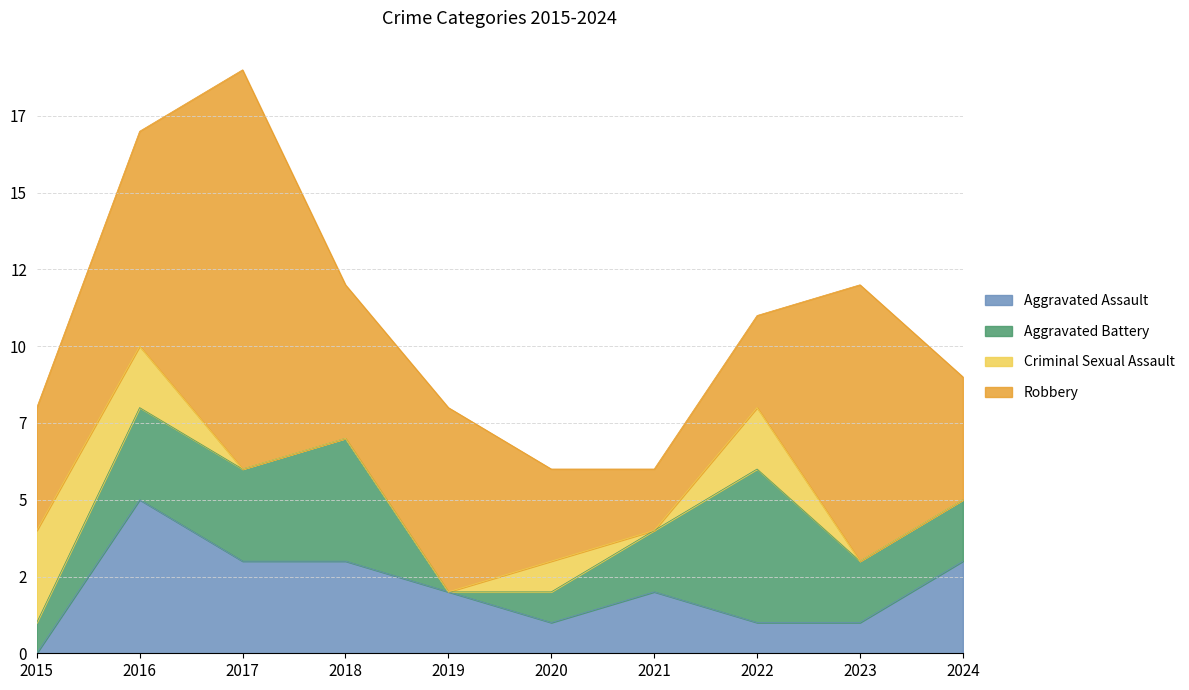

At which category is the sum across all series the highest?

2017